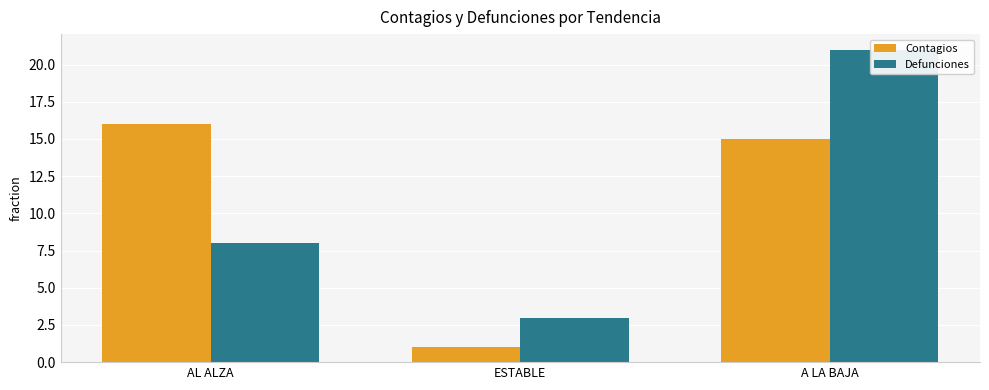

Is it true that Defunciones equals 3 at ESTABLE?

True